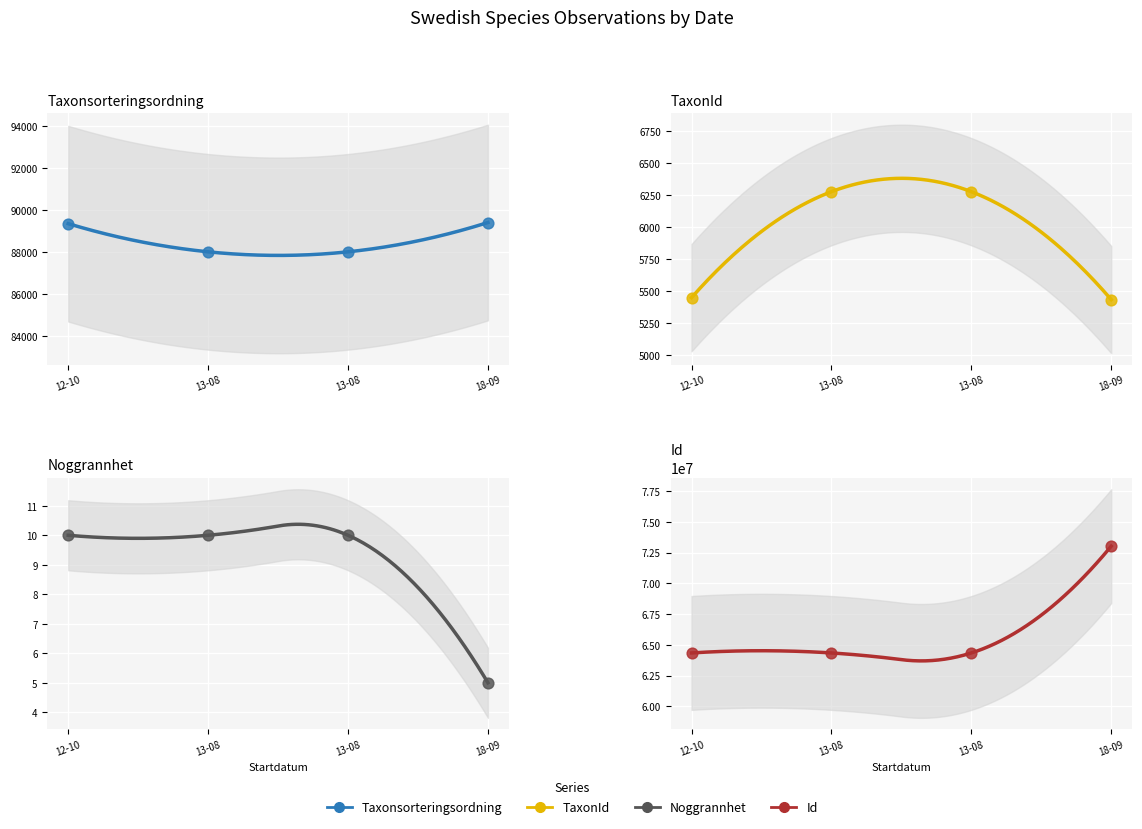

What are all the series names shown in the legend?

Taxonsorteringsordning, TaxonId, Noggrannhet, Id